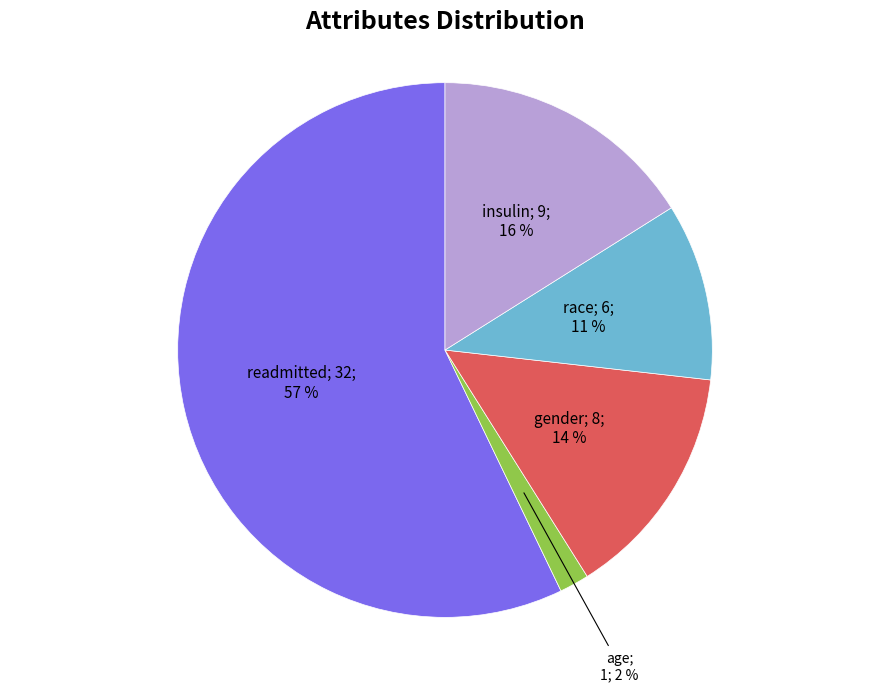

How many slices are in this pie chart?

5